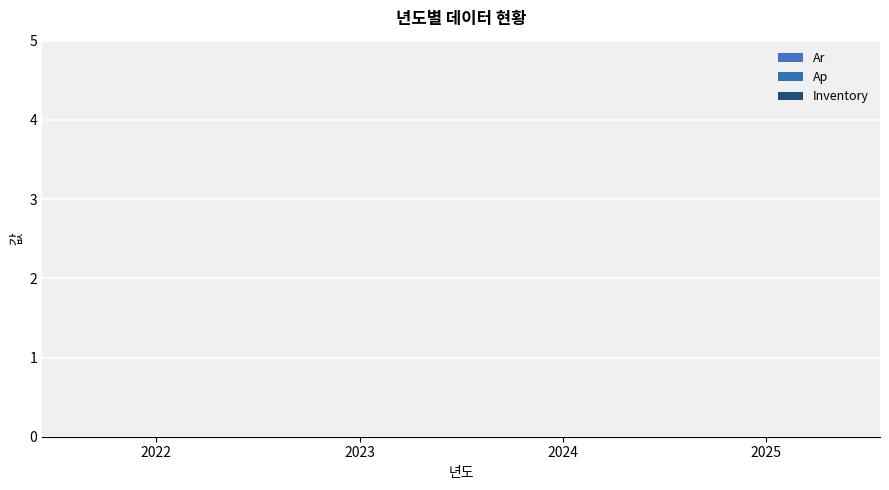

Are the bars horizontal?

No